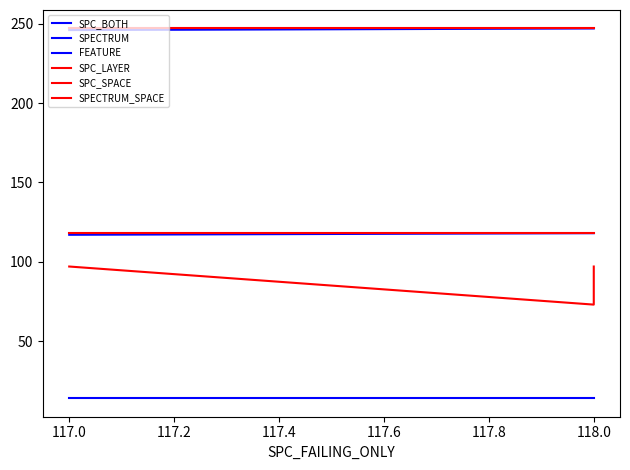

The SPC_LAYER series shows 37 at 118.0. True or false?

False